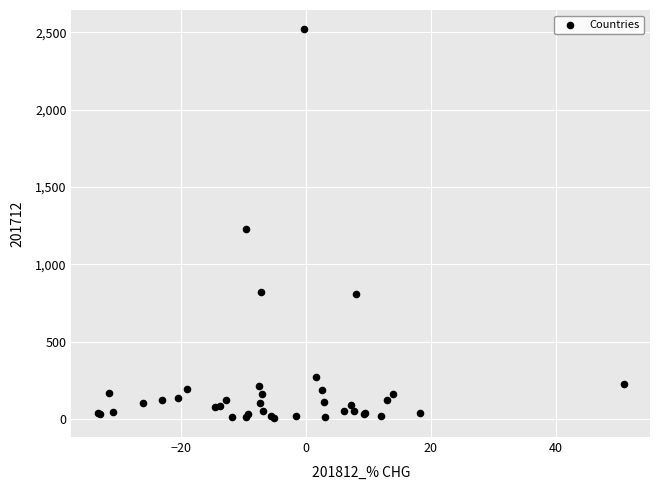

What Y value in the scatter plot is closest to 1263?

1226.2